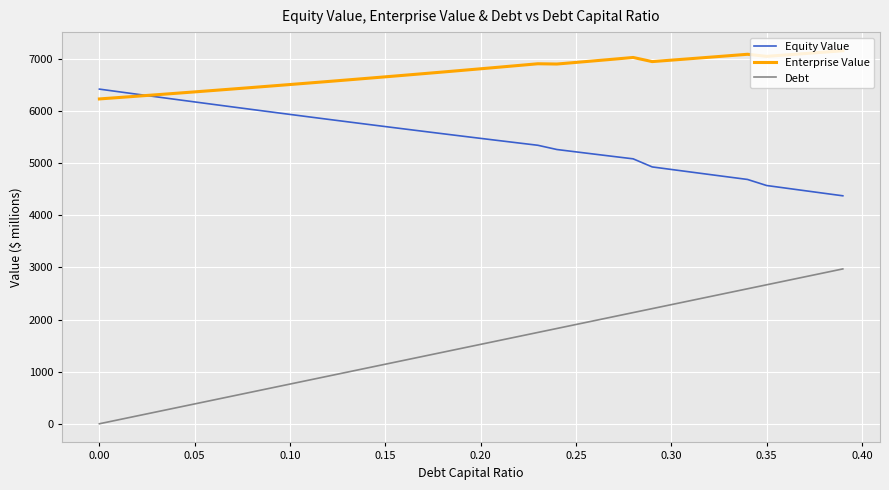

Rank the series by their maximum value, from highest to lowest.

Enterprise Value, Equity Value, Debt